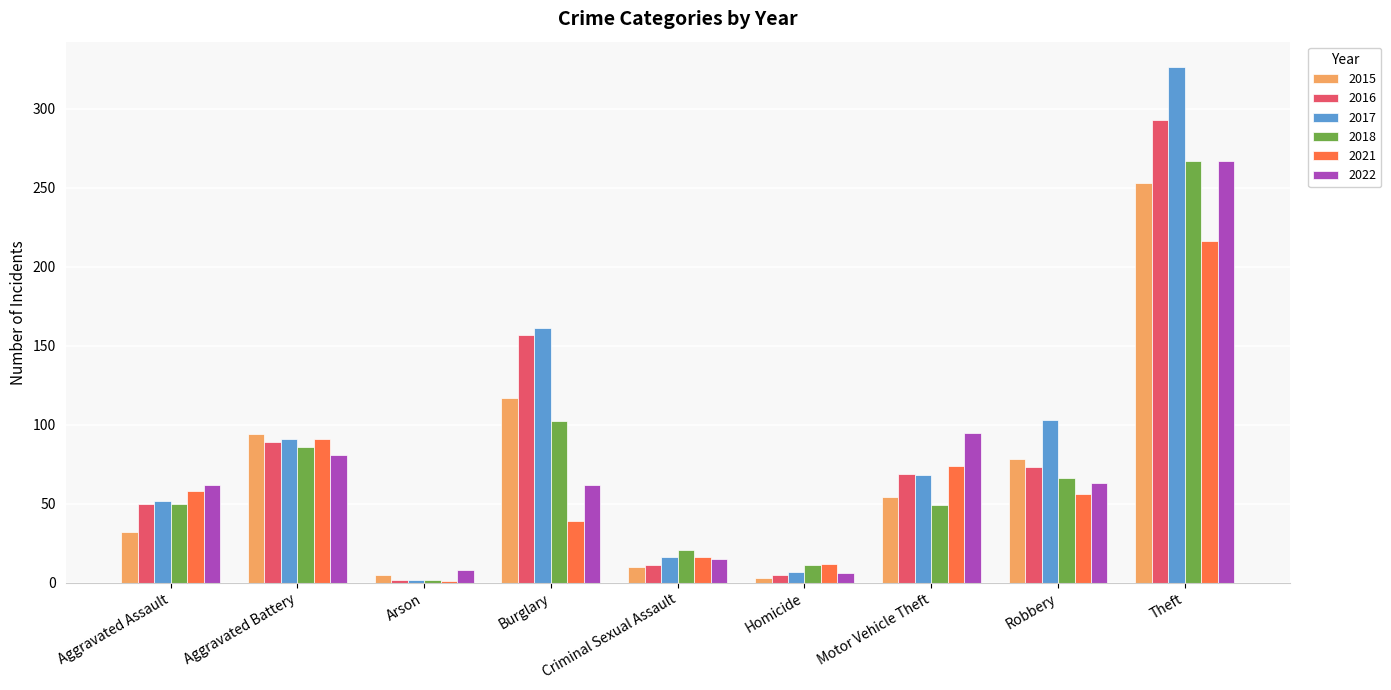

How many data points does each series have?

9